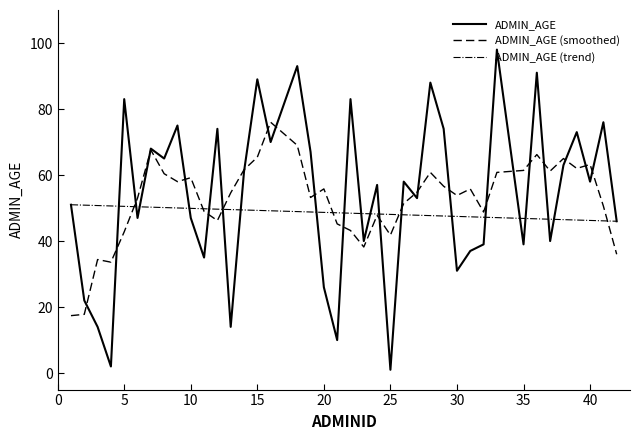

Which series has the widest spread of values?

ADMIN_AGE